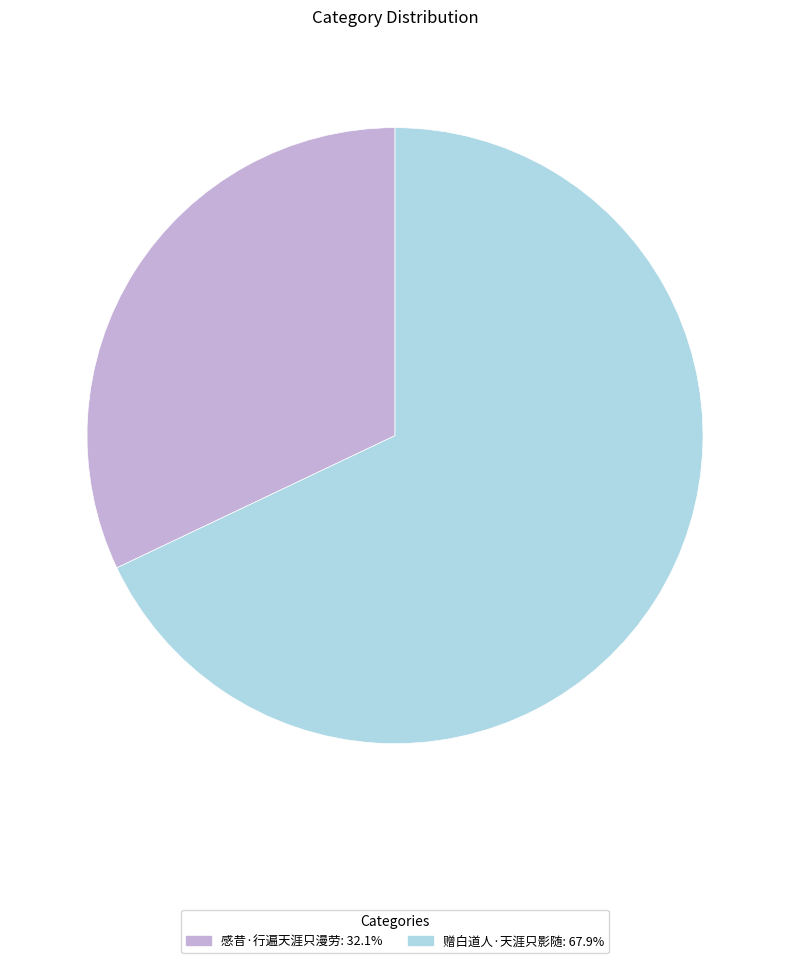

Count the number of slices in the pie.

2